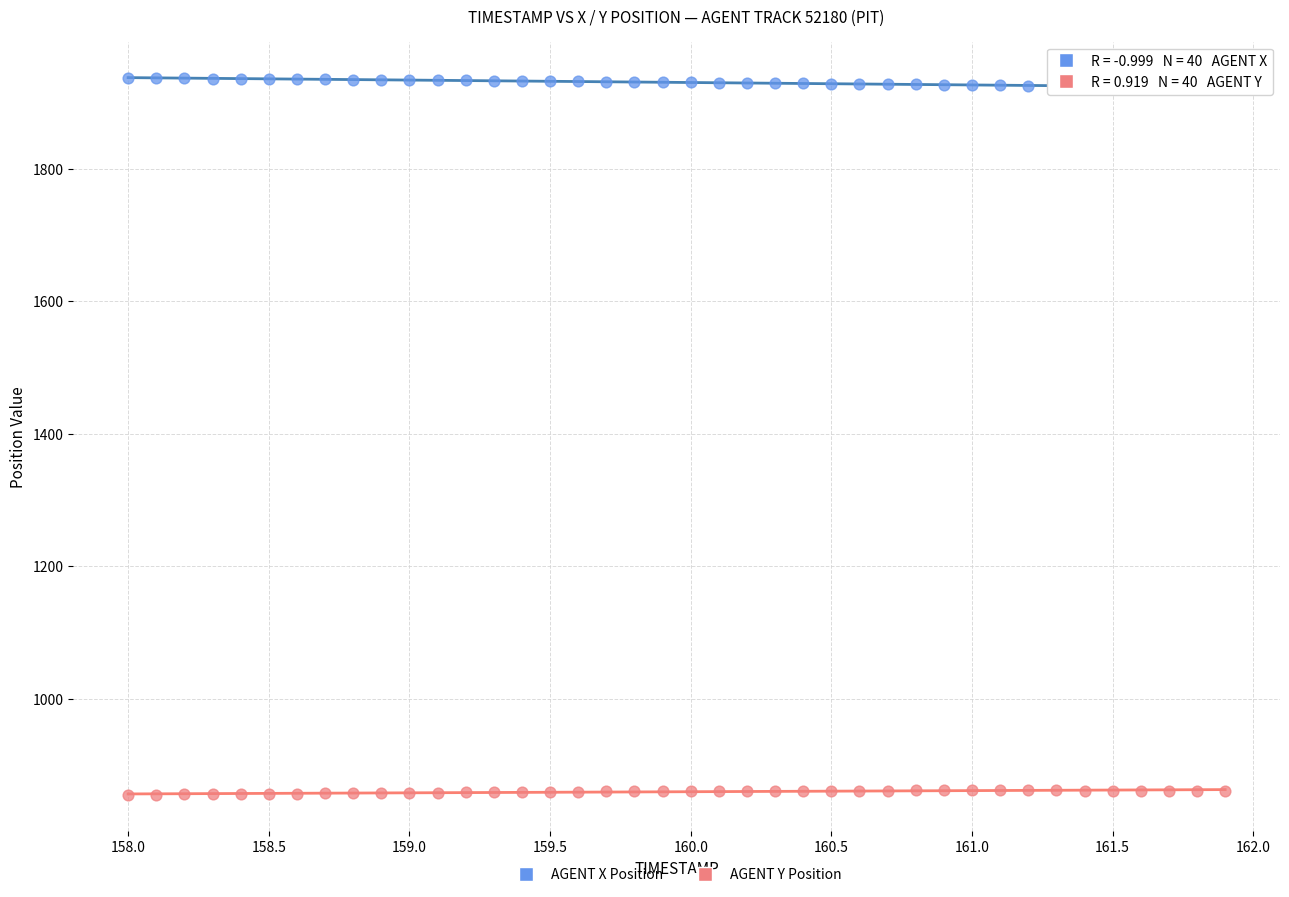

What are all the series names shown in the legend?

AGENT X Position, AGENT Y Position